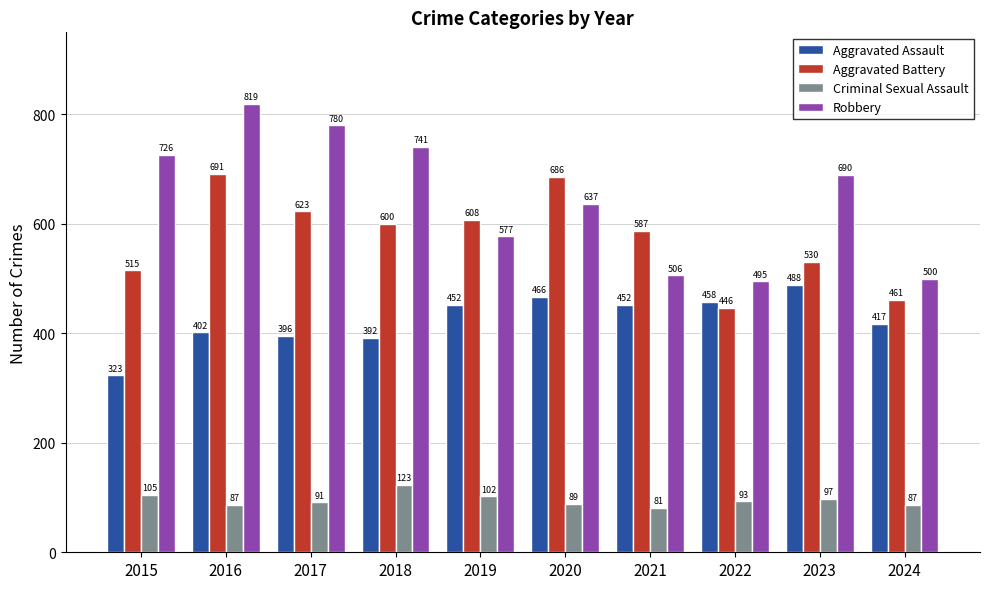

How many data points does each series have?

10